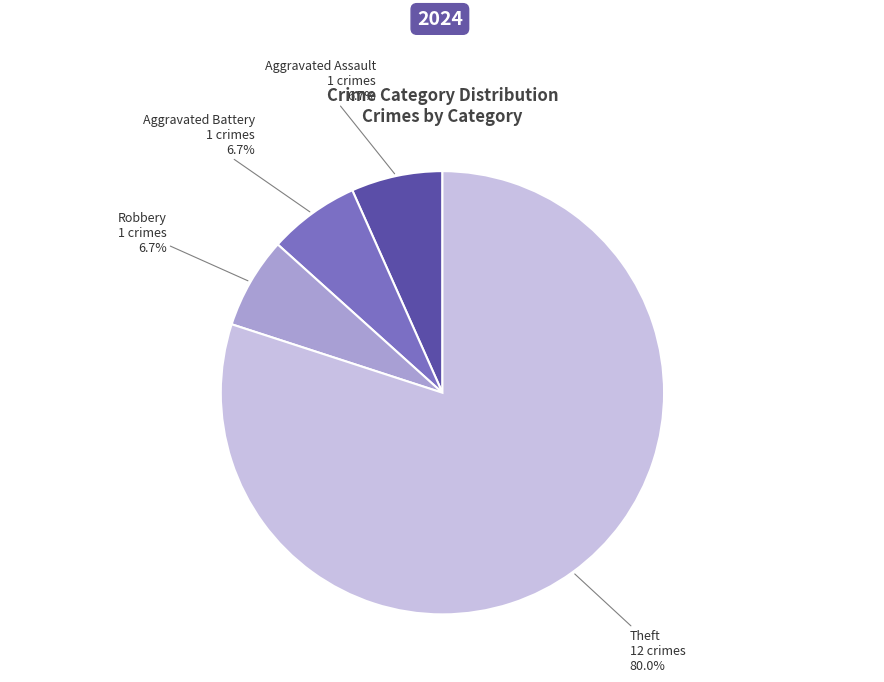

Is there a majority slice in this chart?

Yes